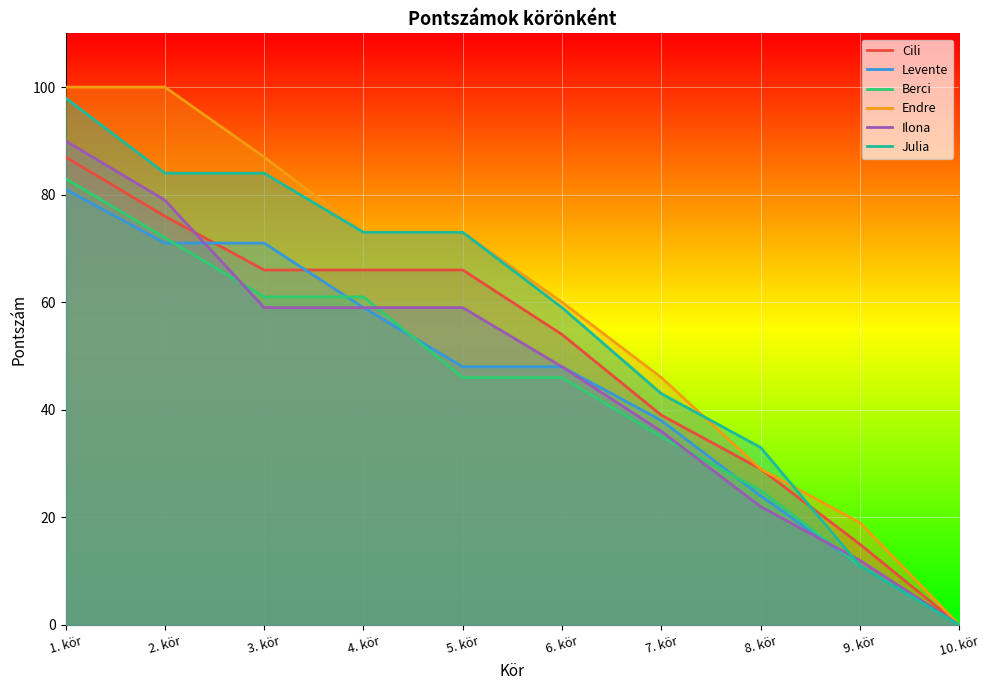

Reading left to right, transcribe all the data shown in this chart.

Cili: 1. kör=87	2. kör=76	3. kör=66	4. kör=66	5. kör=66	6. kör=54	7. kör=39	8. kör=29	9. kör=15	10. kör=0
Levente: 1. kör=81	2. kör=71	3. kör=71	4. kör=59	5. kör=48	6. kör=48	7. kör=38	8. kör=24	9. kör=11	10. kör=0
Berci: 1. kör=83	2. kör=72	3. kör=61	4. kör=61	5. kör=46	6. kör=46	7. kör=35	8. kör=25	9. kör=11	10. kör=0
Endre: 1. kör=100	2. kör=100	3. kör=87	4. kör=73	5. kör=73	6. kör=60	7. kör=46	8. kör=29	9. kör=19	10. kör=0
Ilona: 1. kör=90	2. kör=79	3. kör=59	4. kör=59	5. kör=59	6. kör=48	7. kör=36	8. kör=22	9. kör=12	10. kör=0
Julia: 1. kör=98	2. kör=84	3. kör=84	4. kör=73	5. kör=73	6. kör=59	7. kör=43	8. kör=33	9. kör=11	10. kör=0